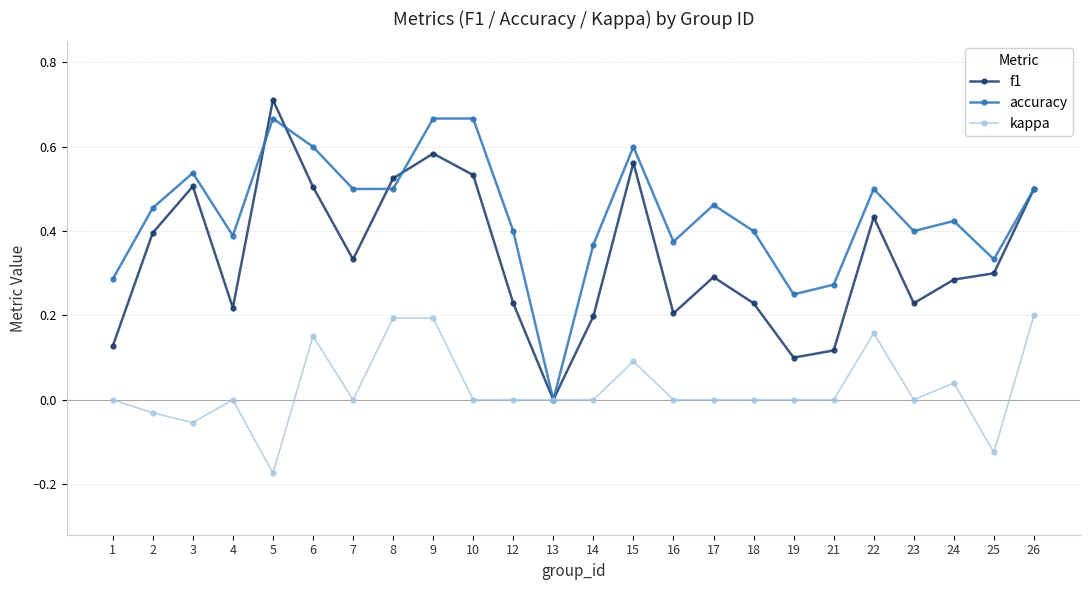

The kappa series shows 0.0 at 14. True or false?

True